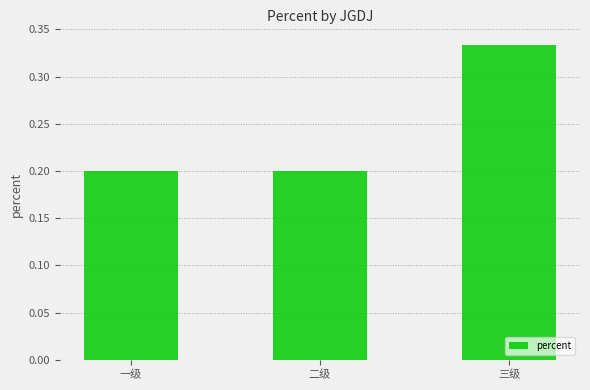

Which label corresponds to the largest value in the chart?

三级